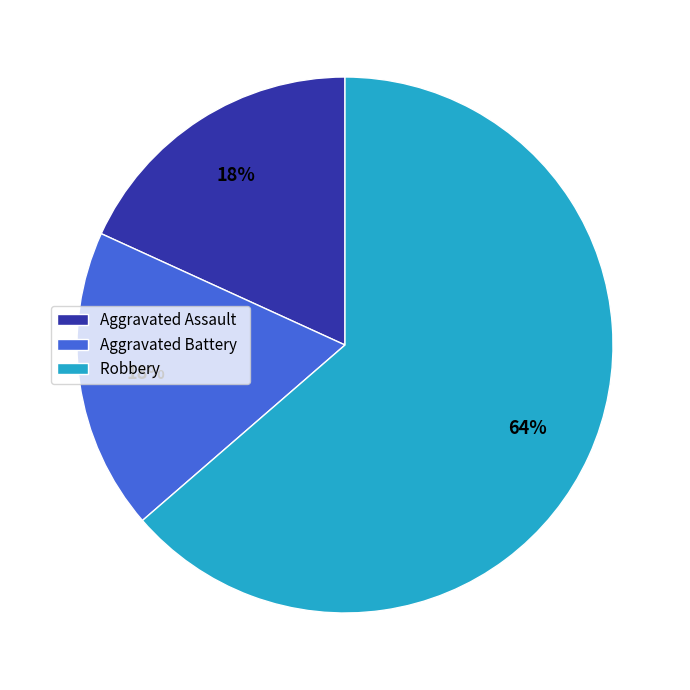

Is there any slice that represents more than half of the pie?

Yes